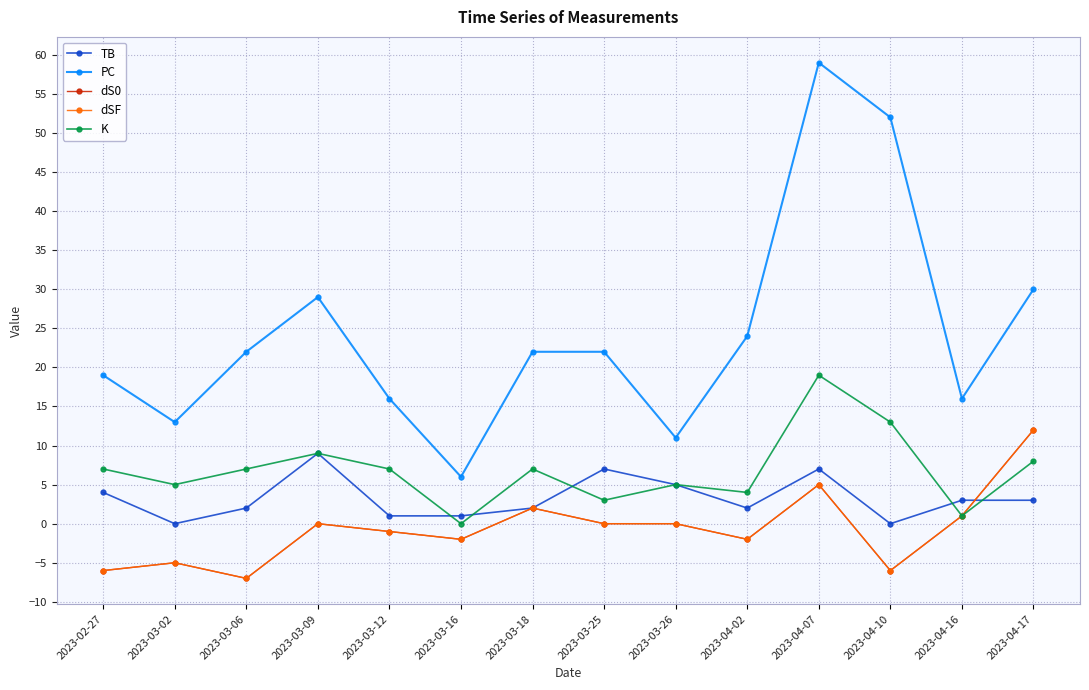

What is the sum of all PC values?

341